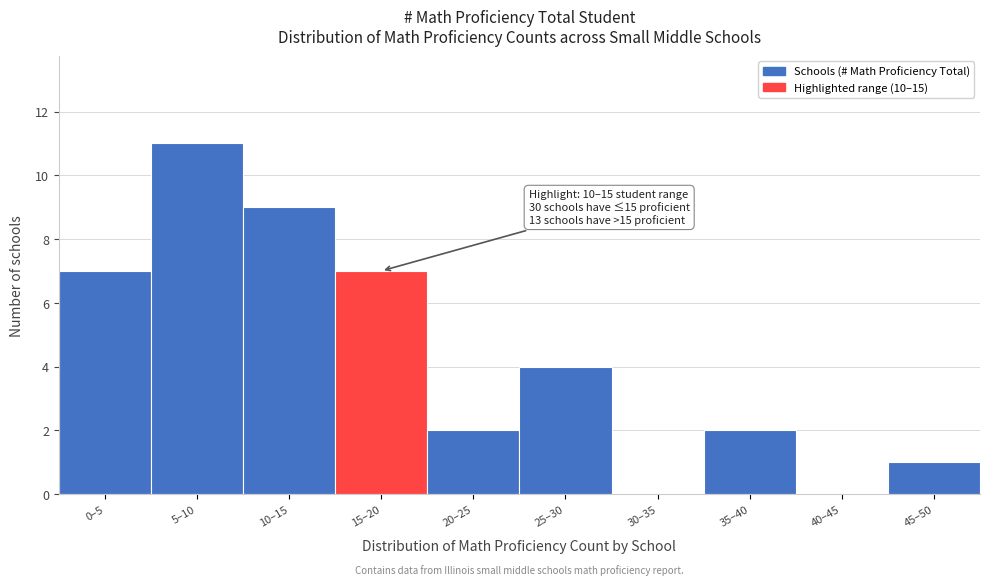

Reading right to left, extract all data points from this chart.

45–50=1	40–45=0	35–40=2	30–35=0	25–30=4	20–25=2	15–20=7	10–15=9	5–10=11	0–5=7